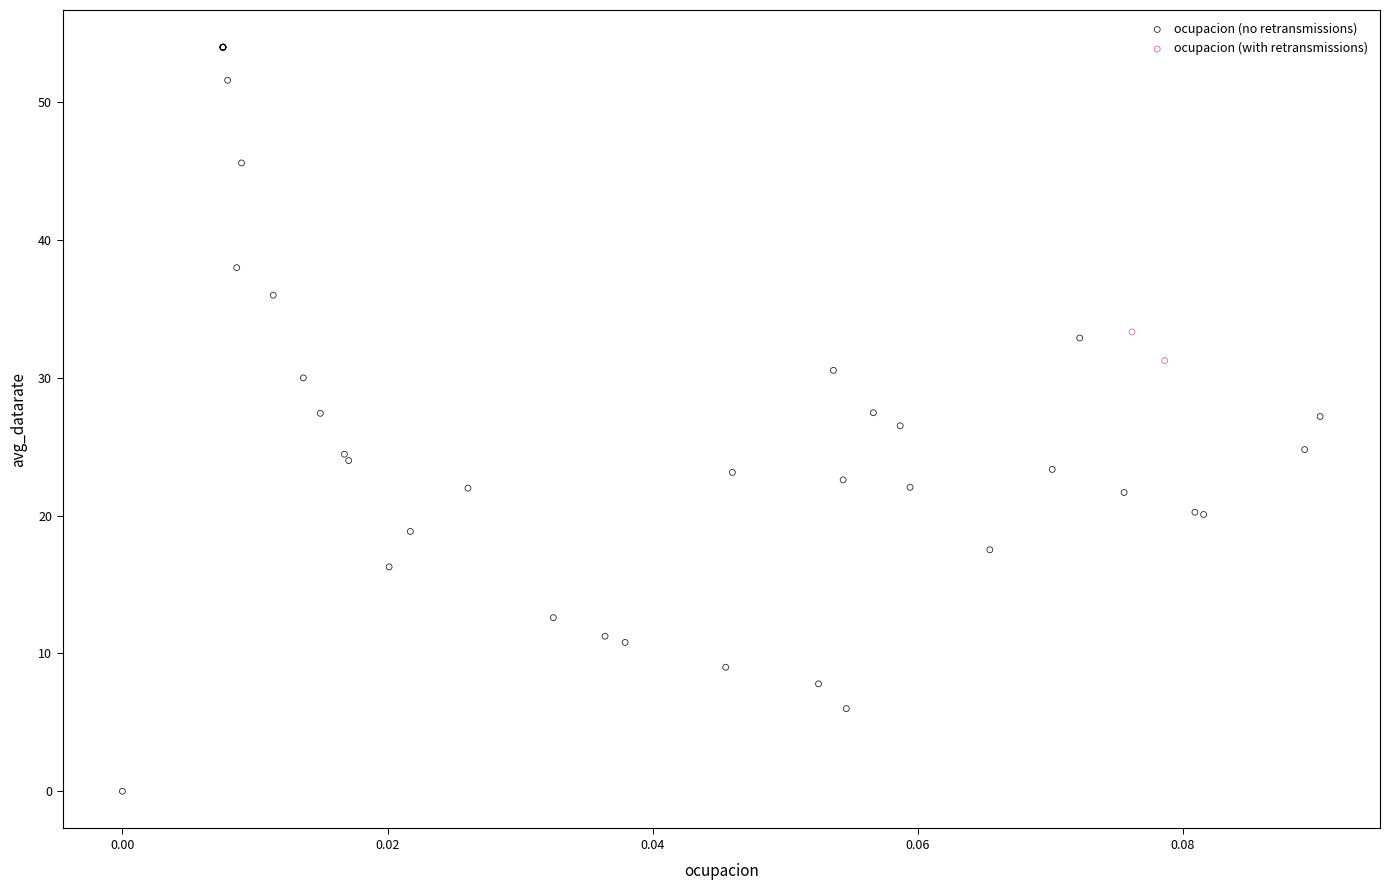

Which series reaches the maximum Y coordinate?

ocupacion (no retransmissions)